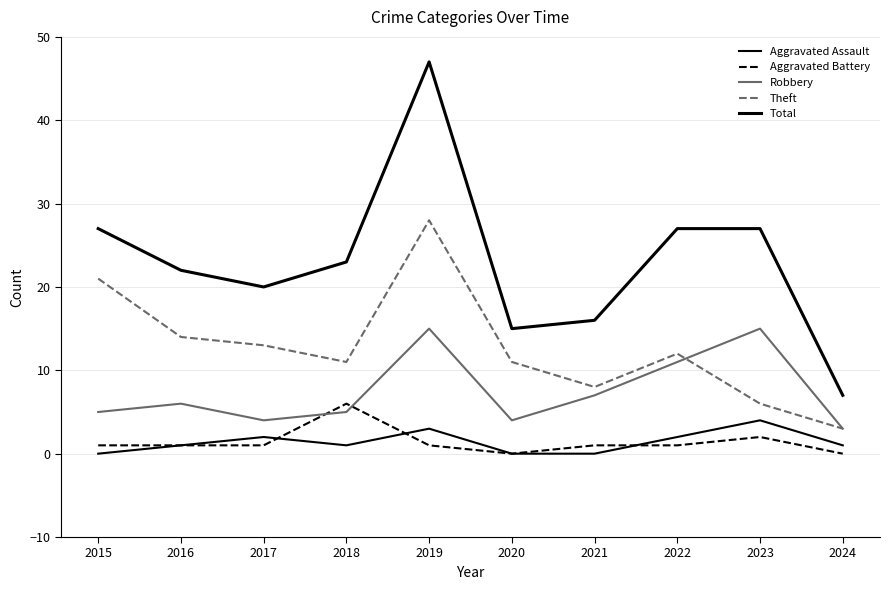

Which series has the widest spread of values?

Total